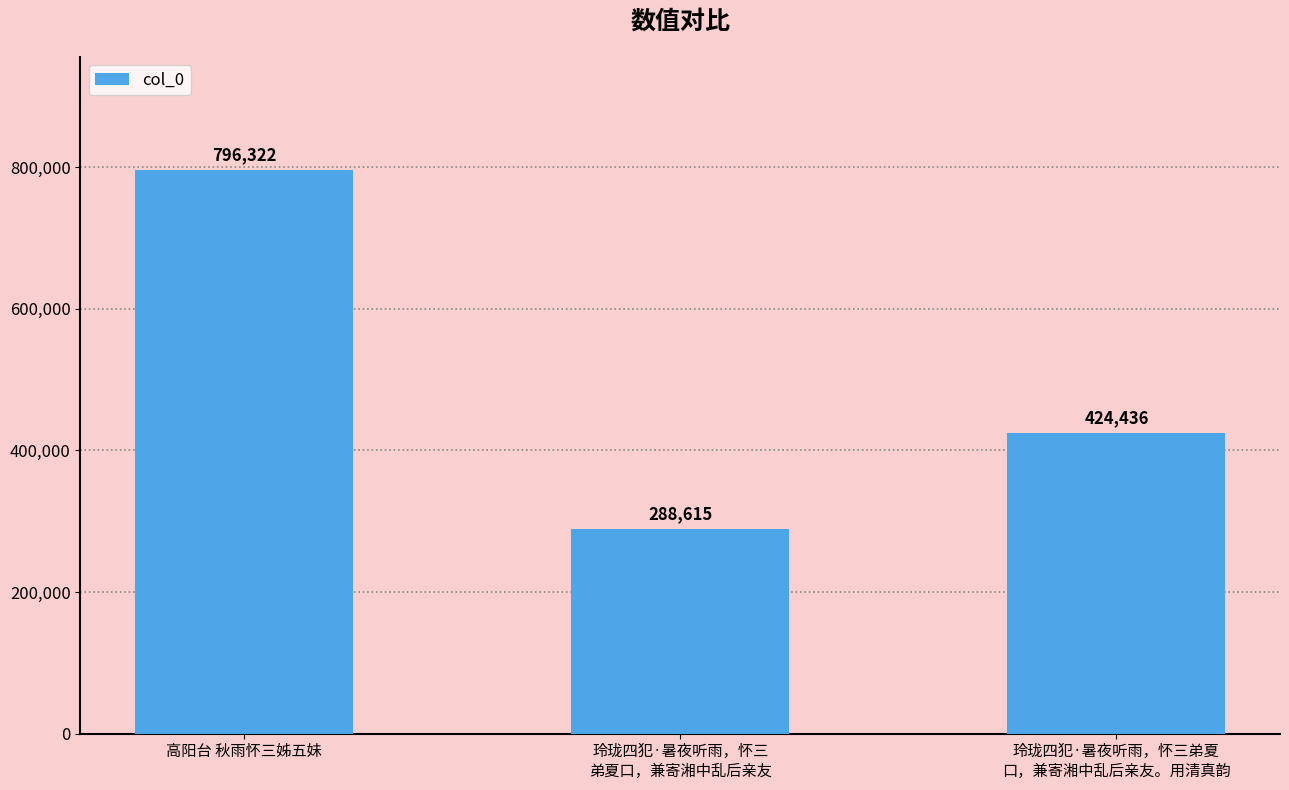

List the labels in order of value, largest first.

高阳台 秋雨怀三姊五妹, 玲珑四犯·暑夜听雨，怀三弟夏
口，兼寄湘中乱后亲友。用清真韵, 玲珑四犯·暑夜听雨，怀三
弟夏口，兼寄湘中乱后亲友